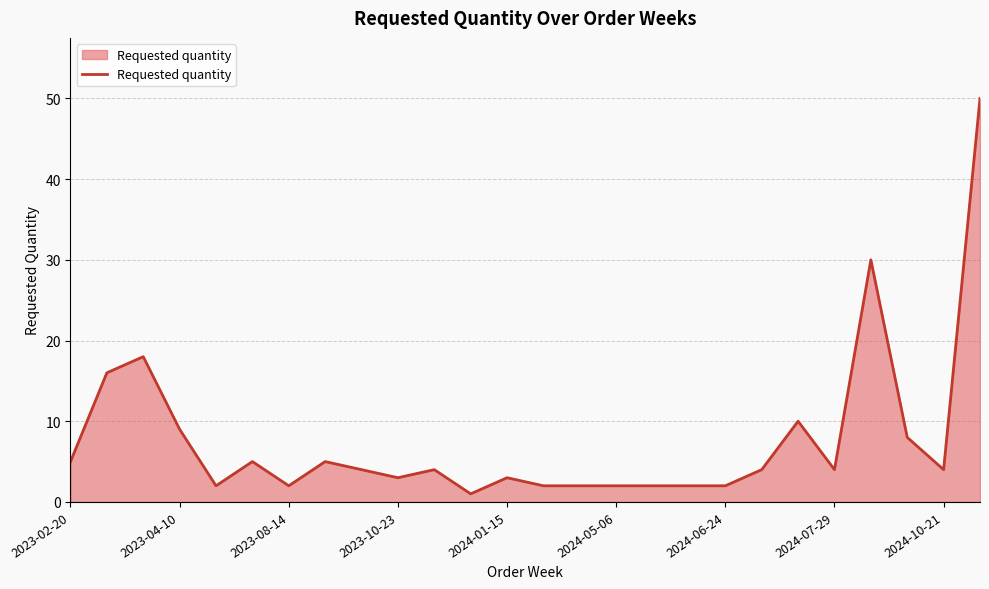

Reading left to right, extract all data points from this chart.

5	16	18	9	2	5	2	5	4	3	4	1	3	2	2	2	2	2	2	4	10	4	30	8	4	50